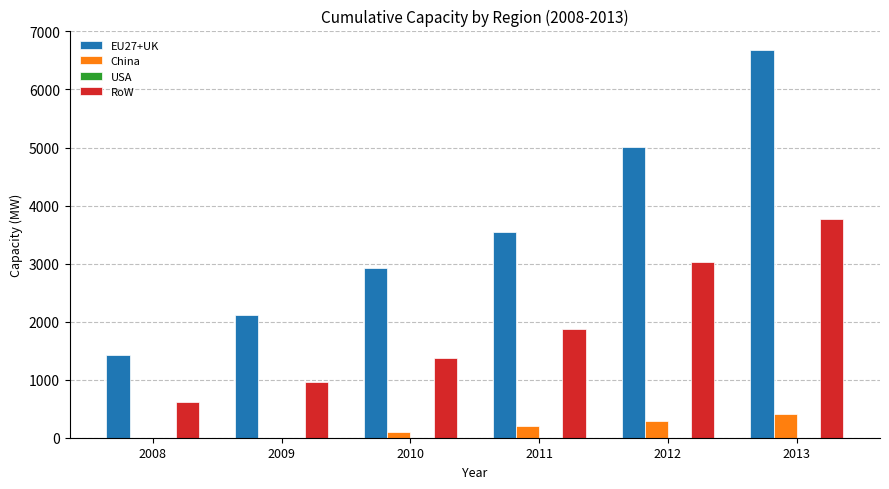

What is the sum of all RoW values?

11602.5